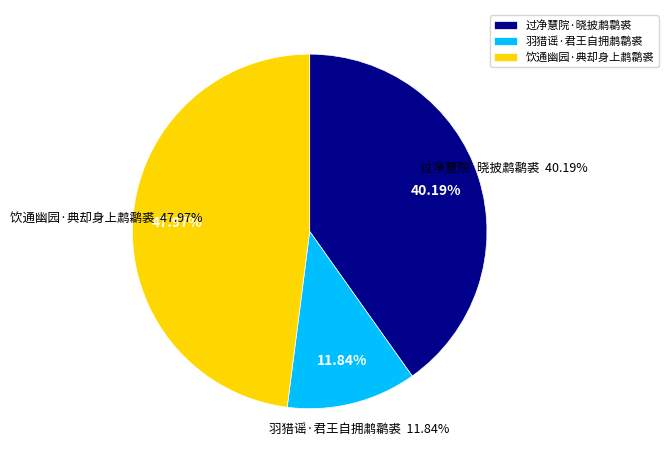

To the nearest percent, what is the difference between the 过净慧院·晓披鹔鹴裘 and 羽猎谣·君王自拥鹔鹴裘 slice percentages?

28%